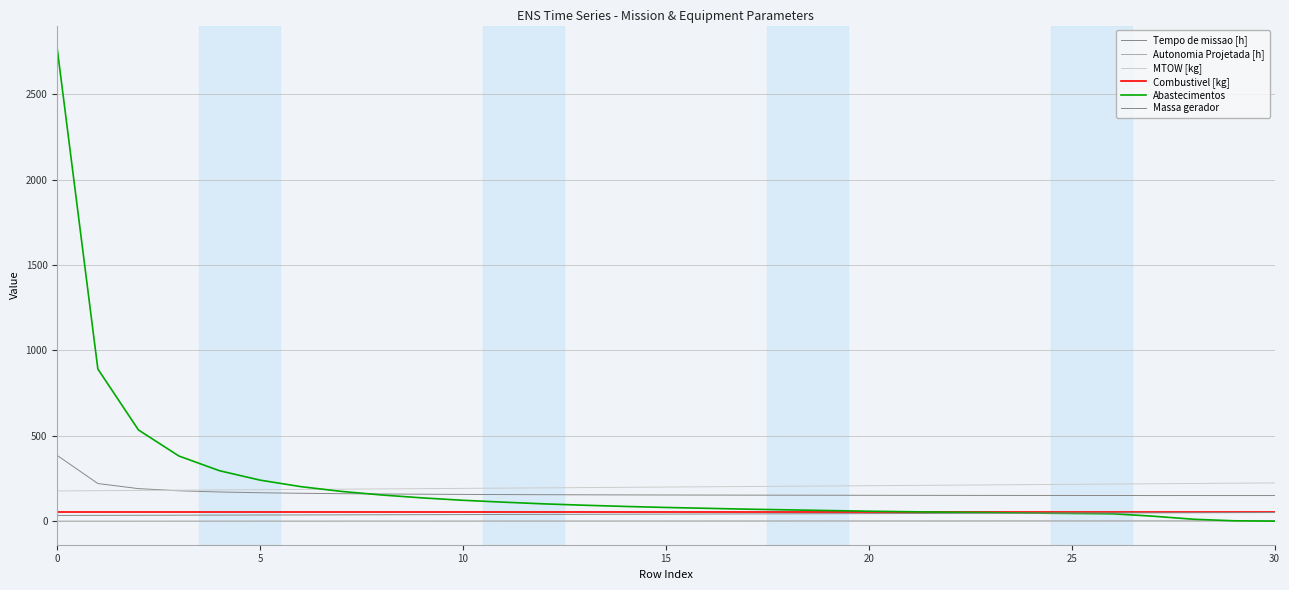

Does the chart have visible grid lines?

Yes